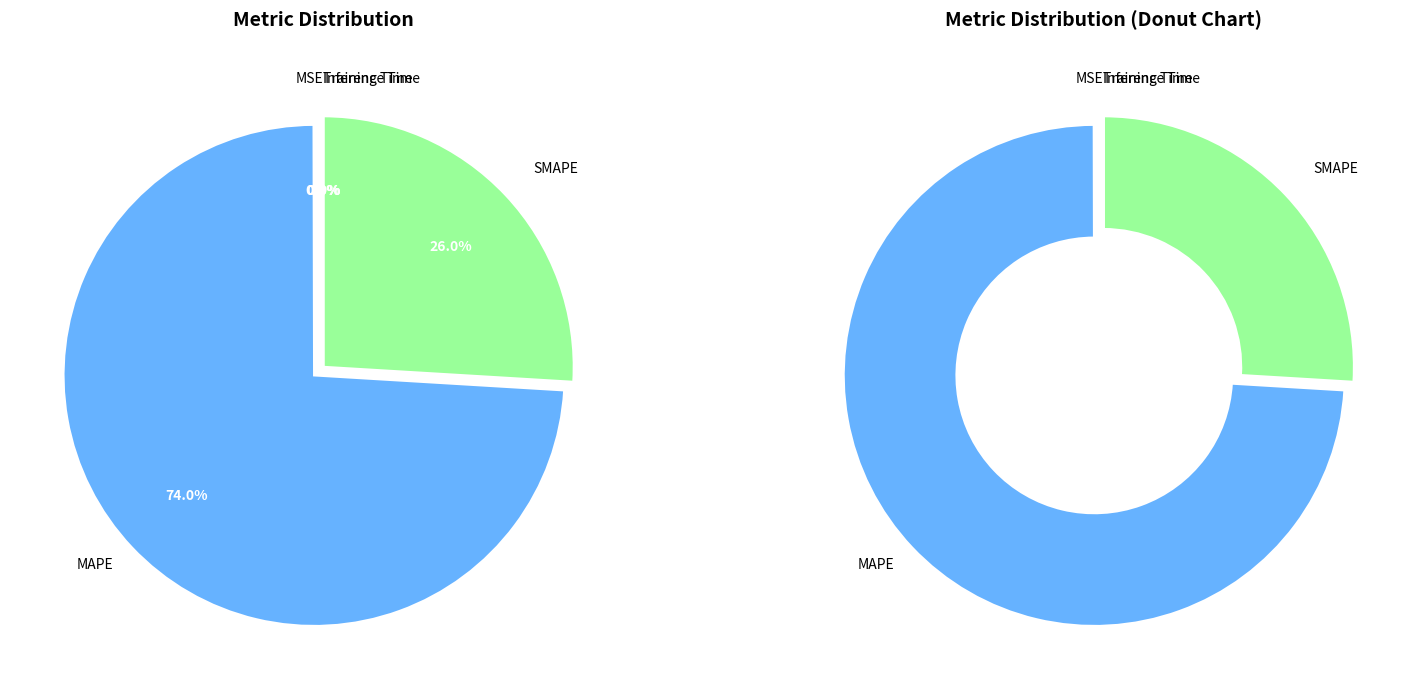

To the nearest percent, what is the difference between the largest and smallest slice percentages?

74%